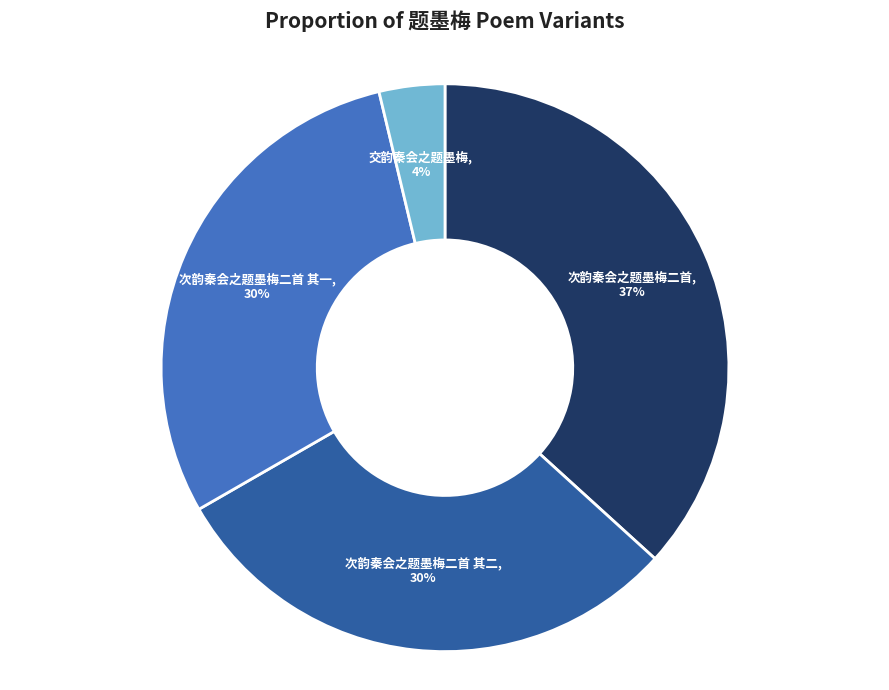

Approximately how many times larger is the value at 次韵秦会之题墨梅二首 其二 compared to 次韵秦会之题墨梅二首?

0.8